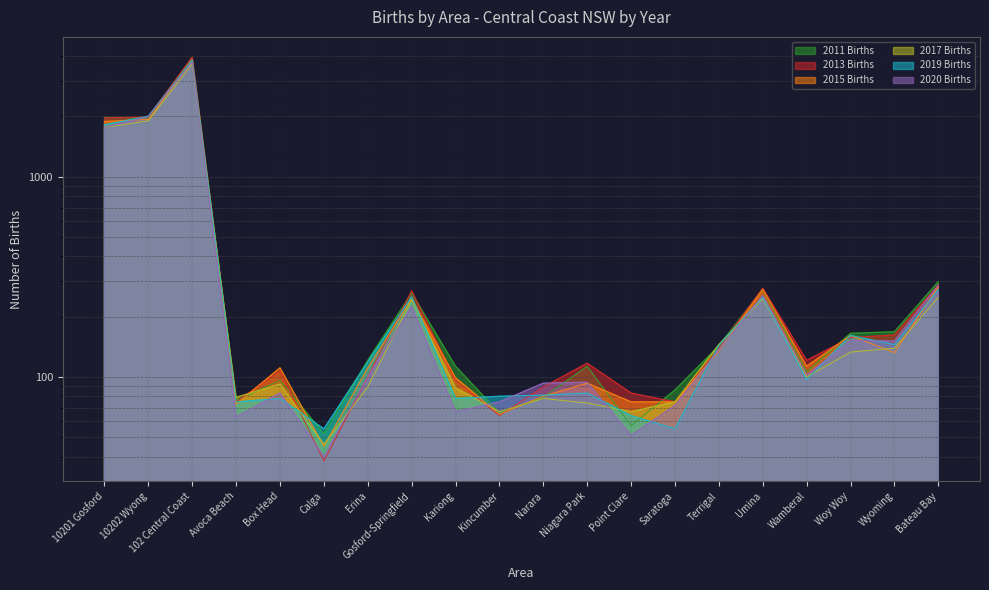

Rank the series at Erina from lowest to highest value.

2017 Births, 2013 Births, 2020 Births, 2015 Births, 2019 Births, 2011 Births